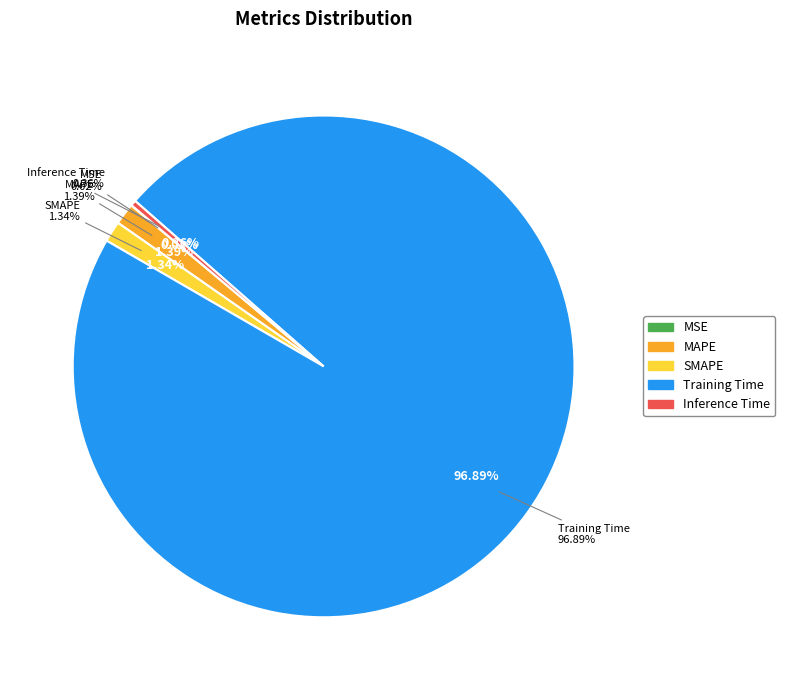

The MAPE slice represents 11% of the pie. True or false?

False